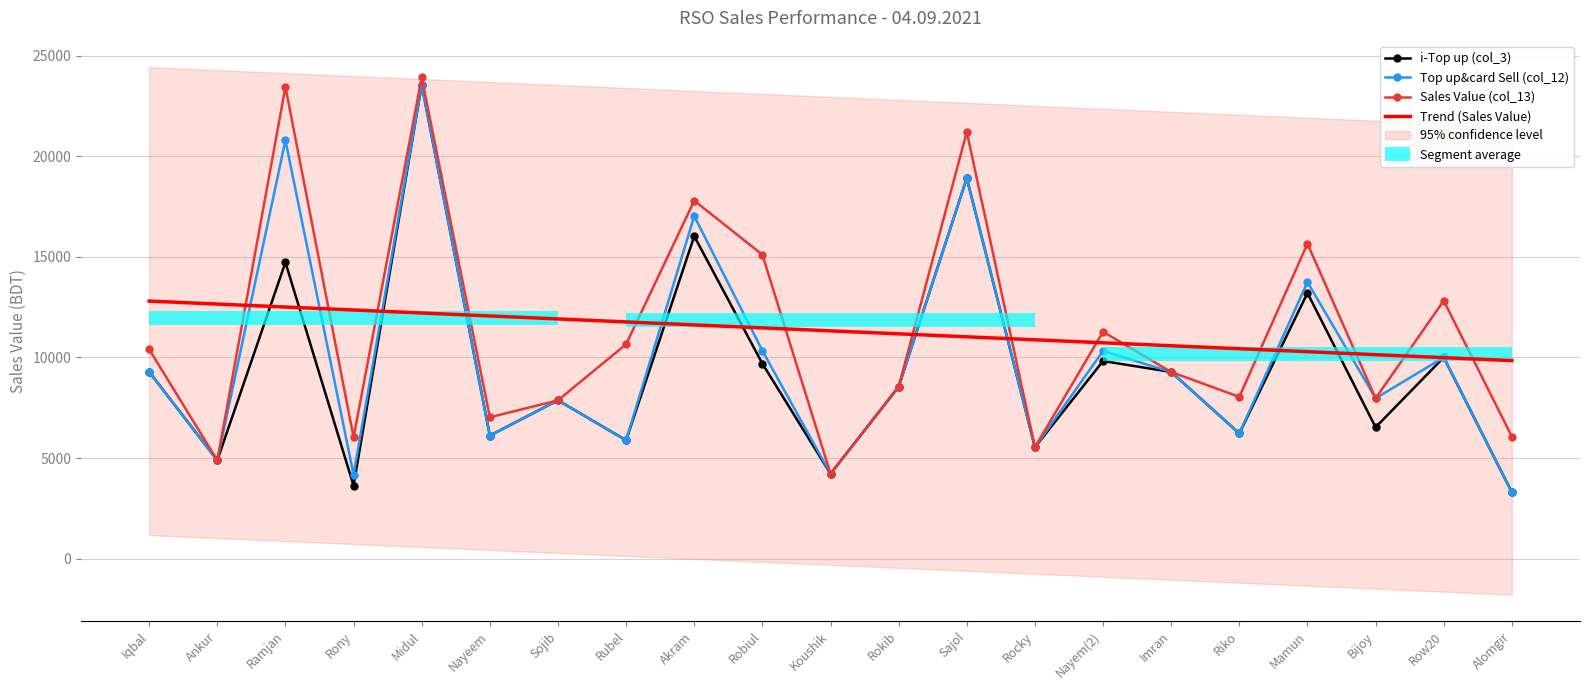

Which series has the widest spread of values?

i-Top up (col_3)